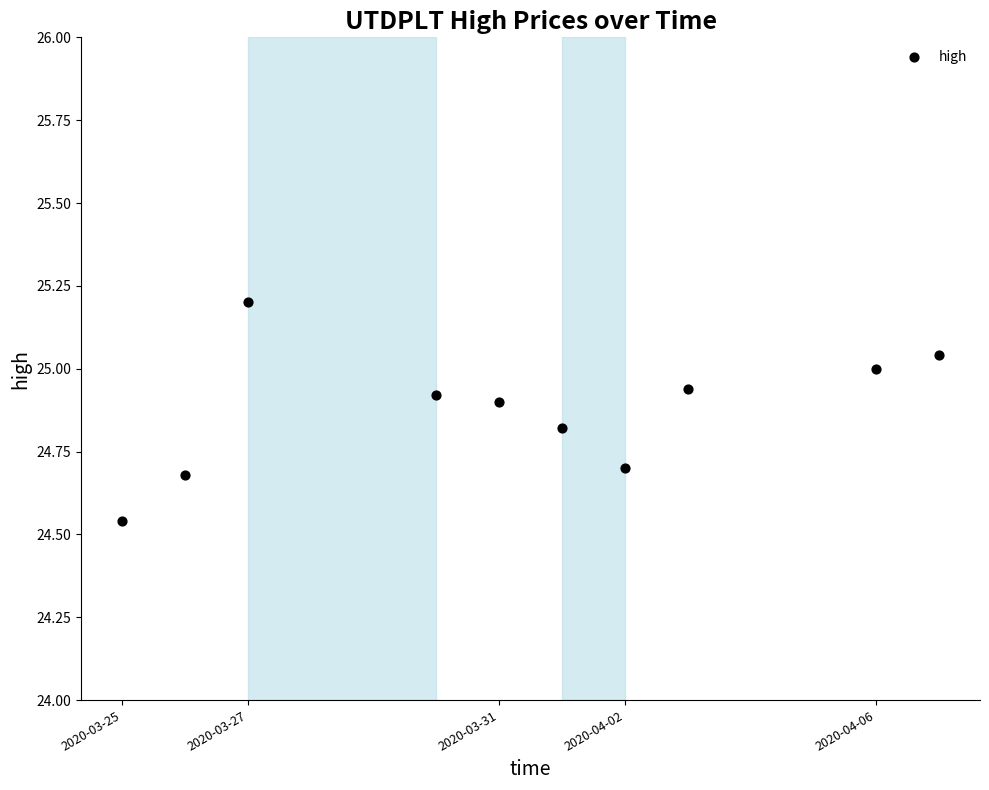

What is the range of Y values (max minus min)?

0.7